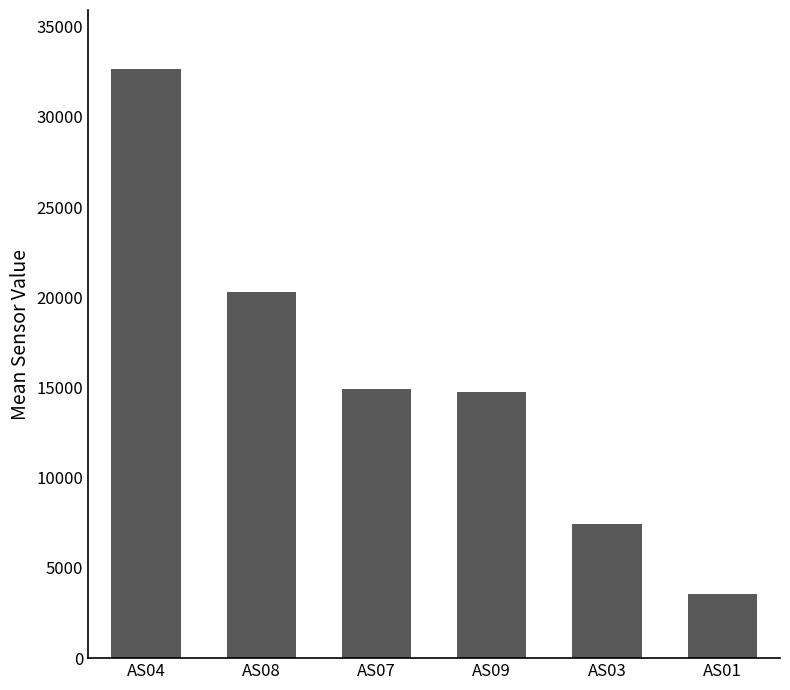

The chart shows a value of 6852.6 at AS09. True or false?

False